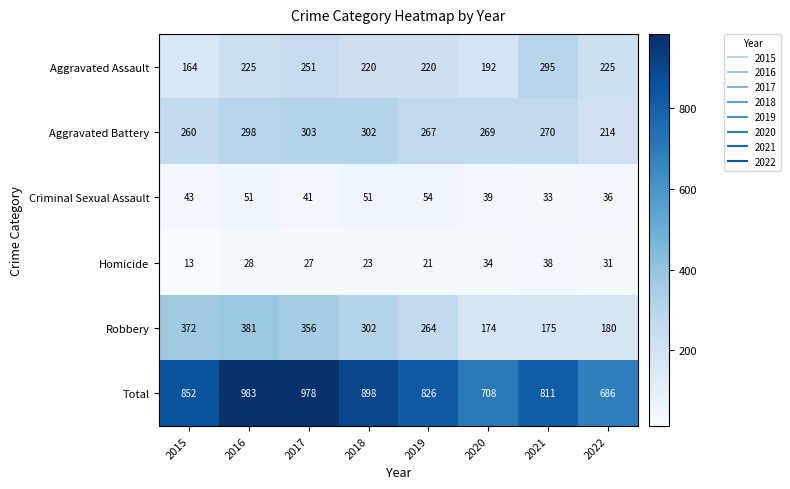

True or false: Robbery has a value of 594 at 2015.

False